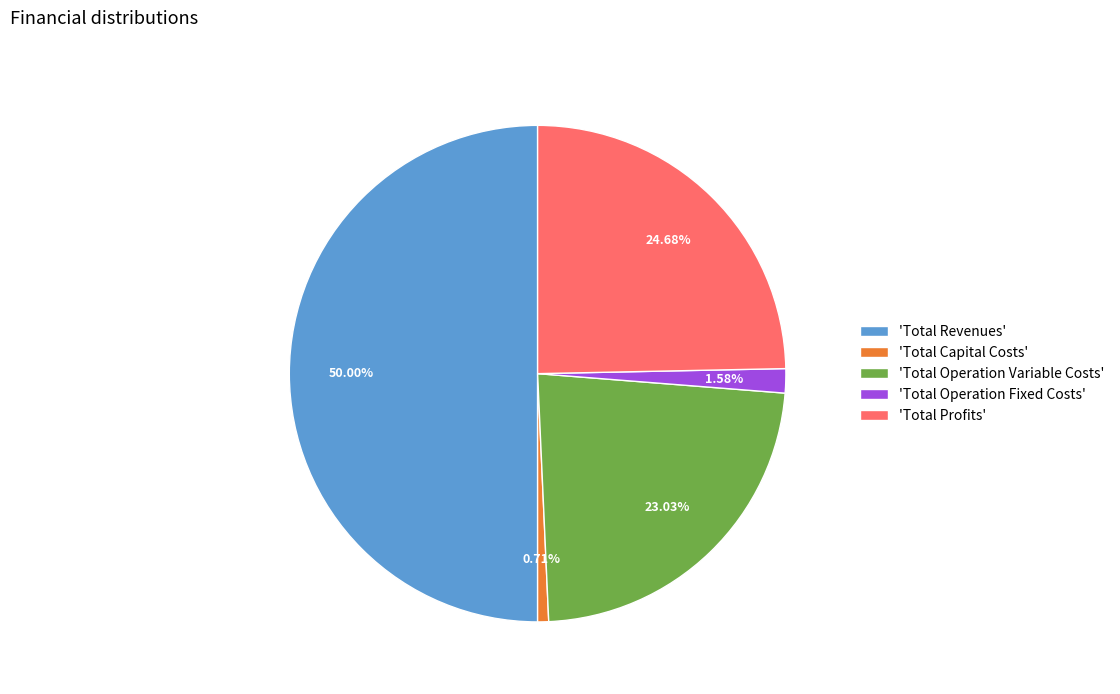

How many segments does this pie chart have?

5